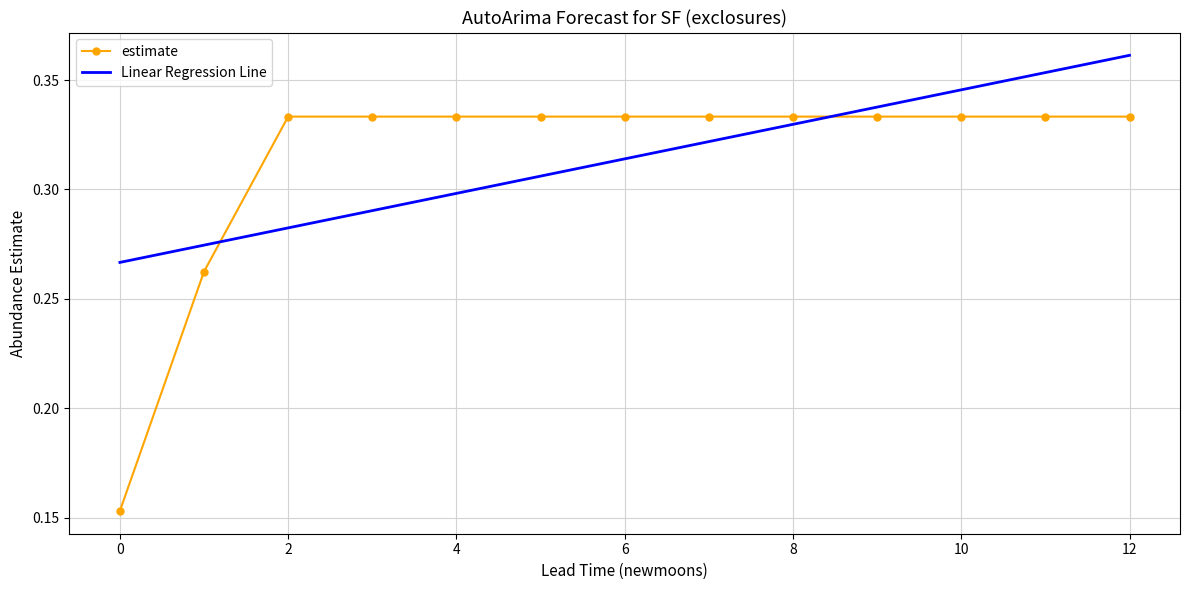

Which series has the widest spread of values?

estimate